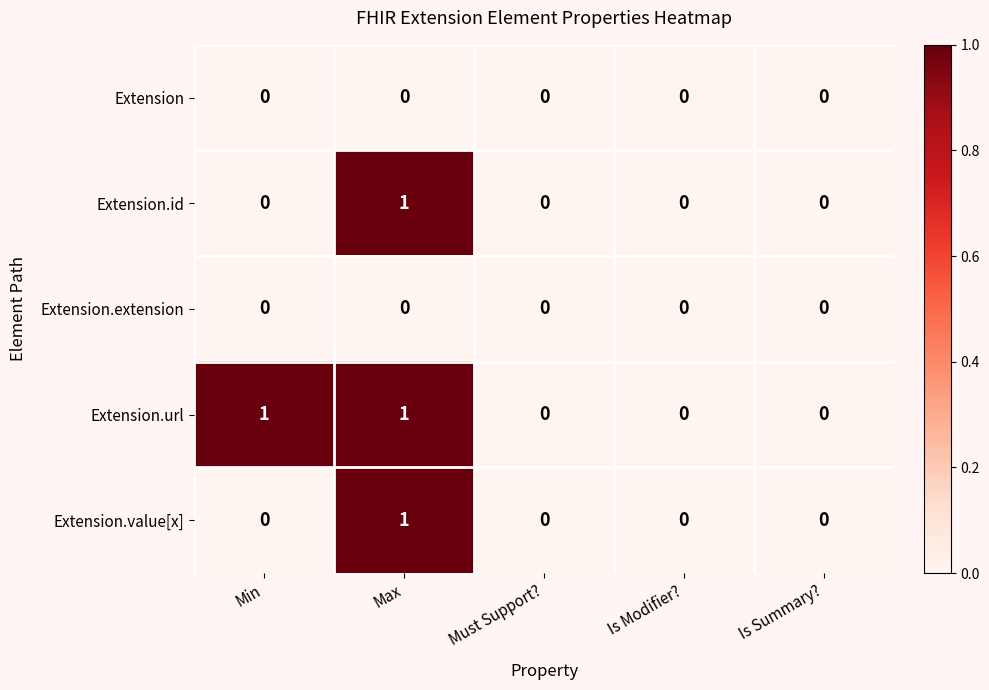

At which category is the sum across all series the highest?

Max